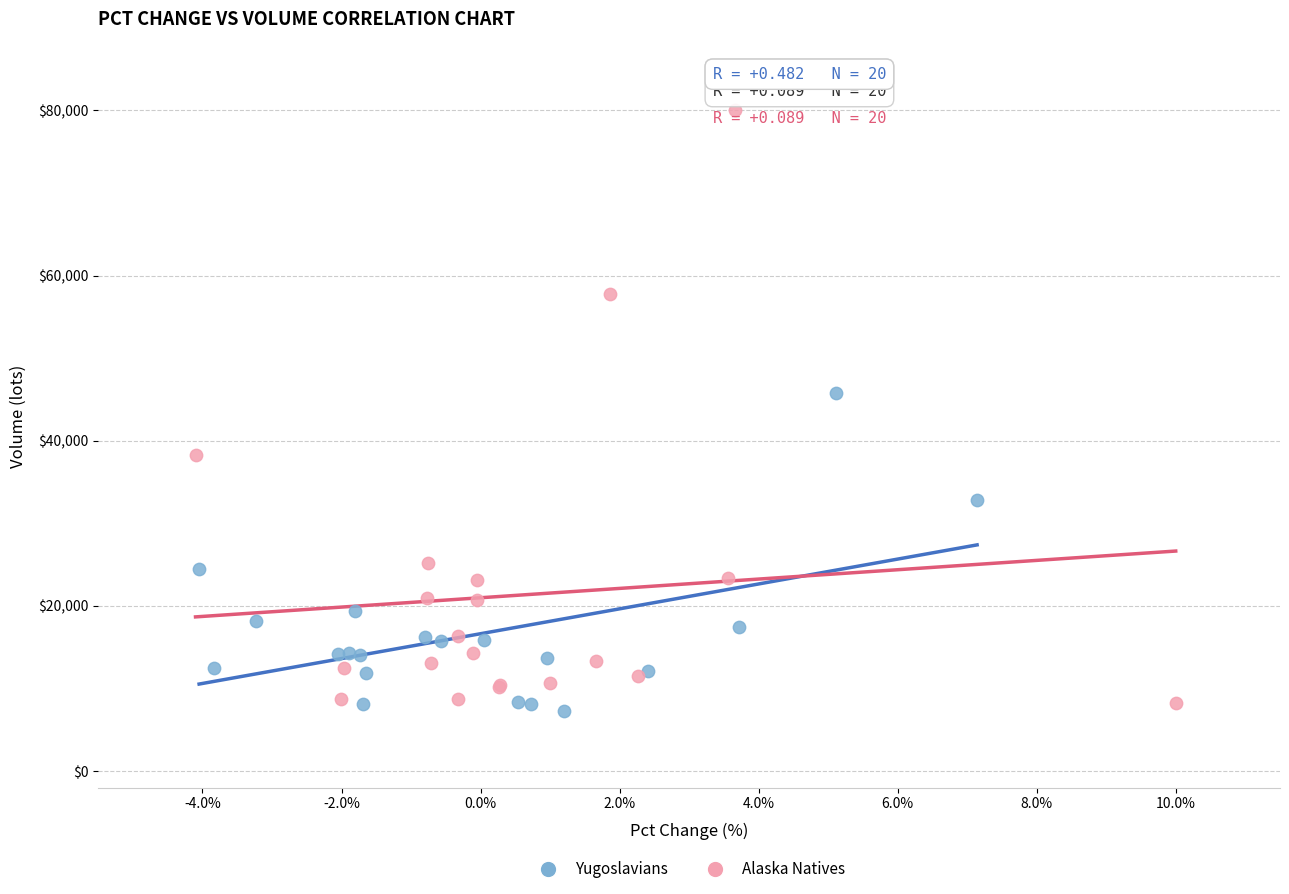

Which series has the widest spread of Y values?

Alaska Natives